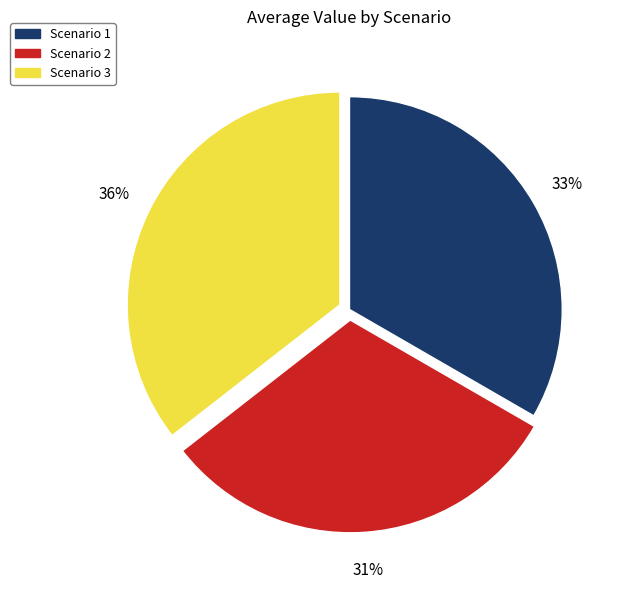

Is it true that Scenario 2 is 31% of the pie?

True